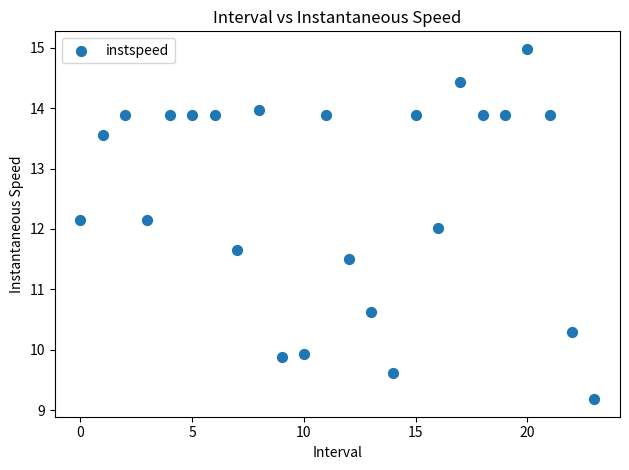

What is the range of Y values (max minus min)?

5.8